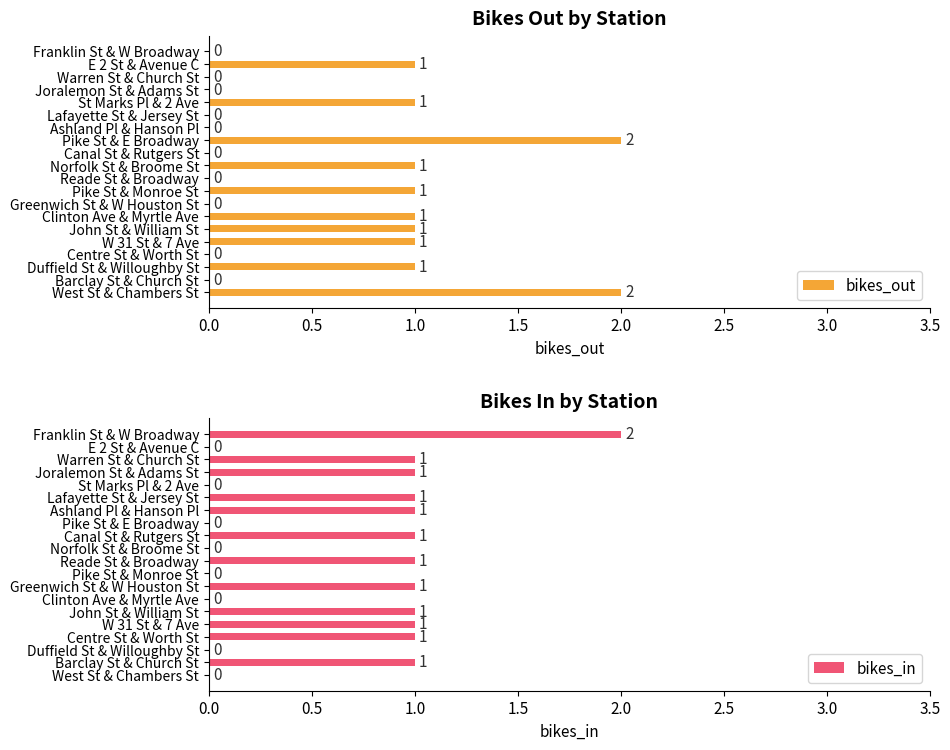

What is the sum of the bikes_in values at Centre St & Worth St and Canal St & Rutgers St?

2